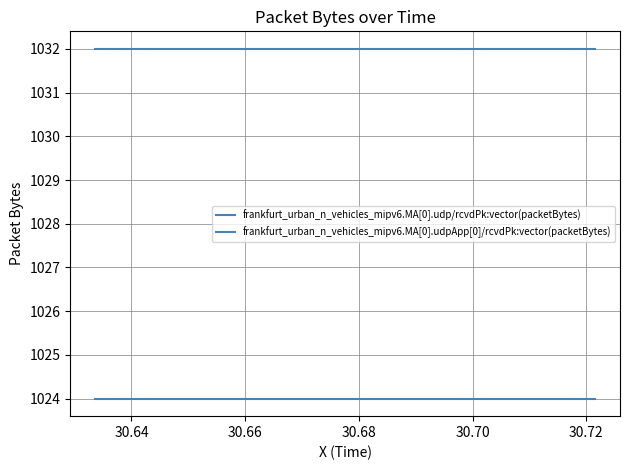

Is this an area chart (filled region under the line)?

No